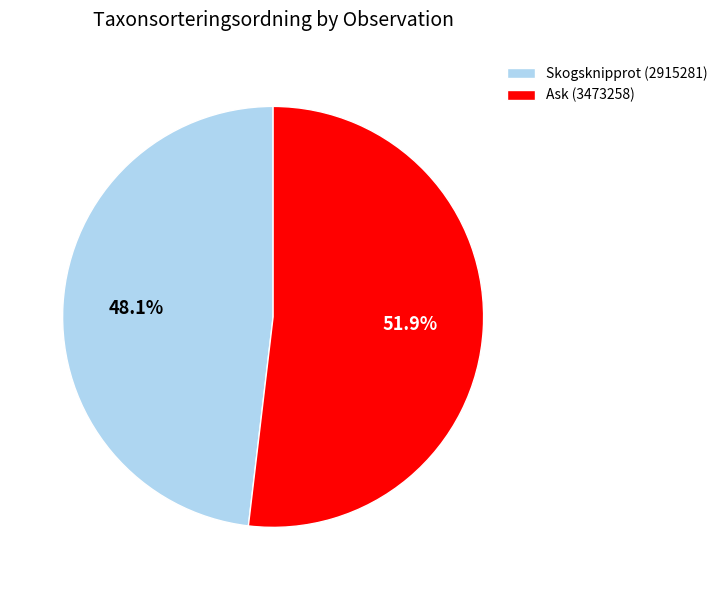

Which slice is the smallest?

Skogsknipprot (2915281)